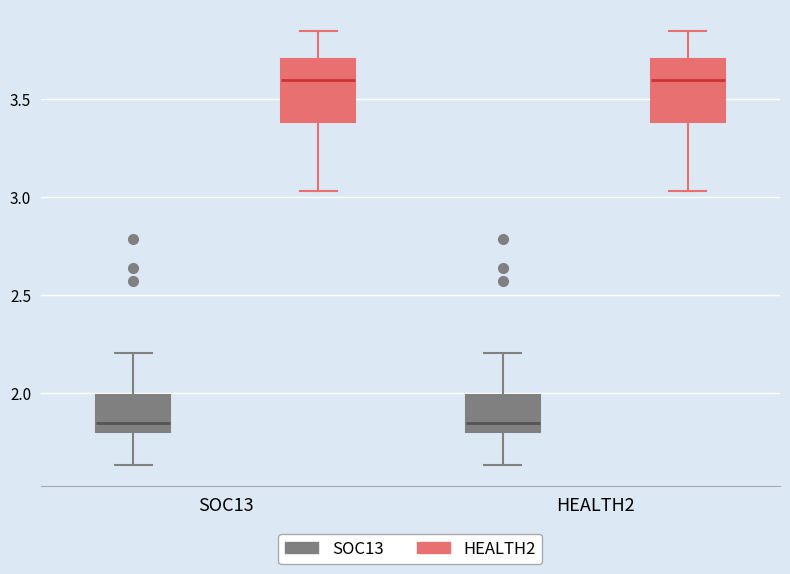

Where is the upper edge of the box for SOC13 (SOC13) on the y-axis? The values are not printed on the chart, so give them approximately, as read against the axis.

2.00